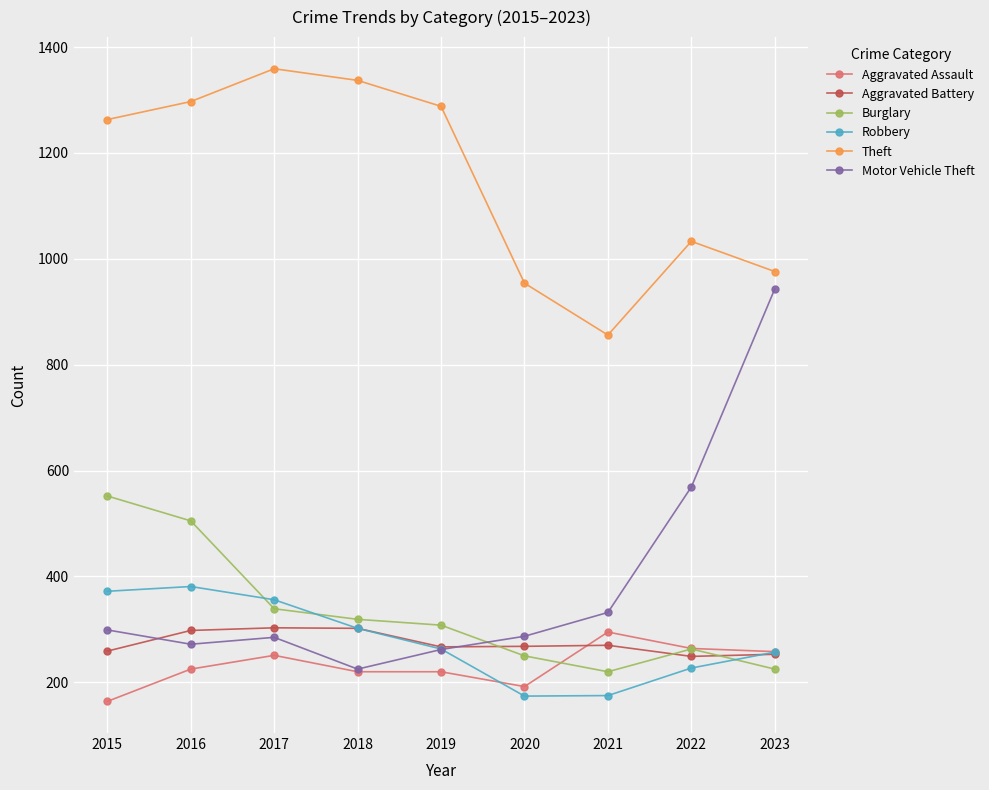

Where do Motor Vehicle Theft and Burglary first cross each other?

2019 and 2020